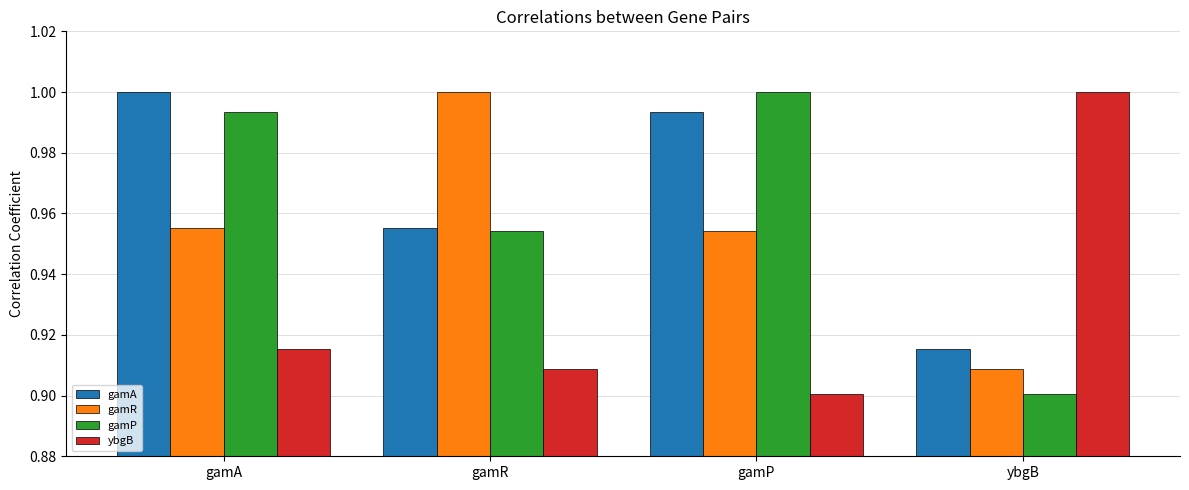

The gamR series shows 1.3 at gamR. True or false?

False